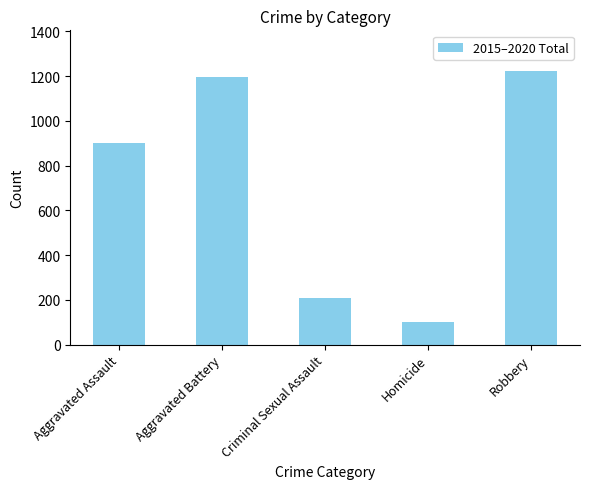

Which label corresponds to the smallest value in the chart?

Homicide